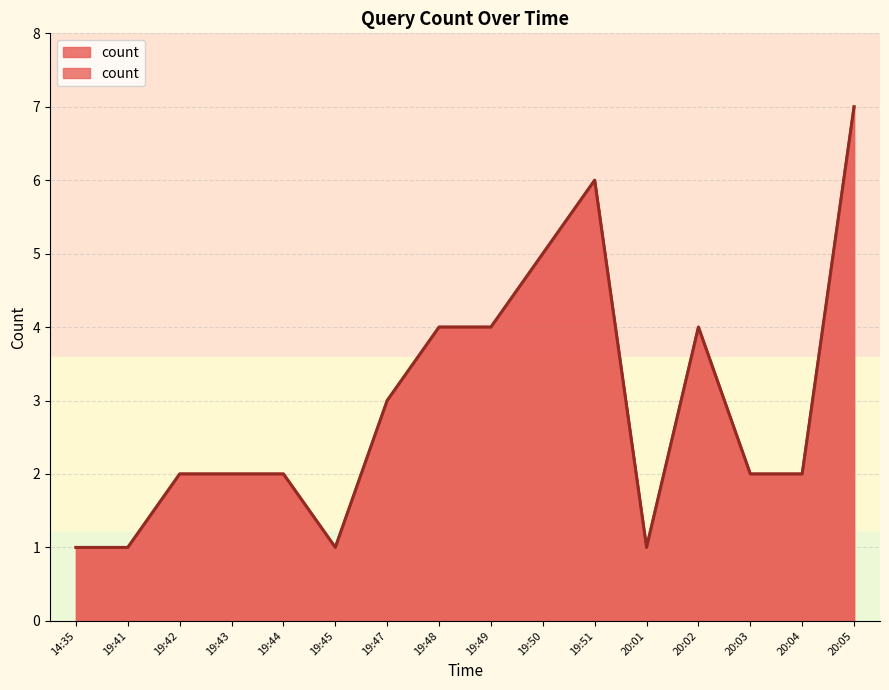

How many values are below 2?

4